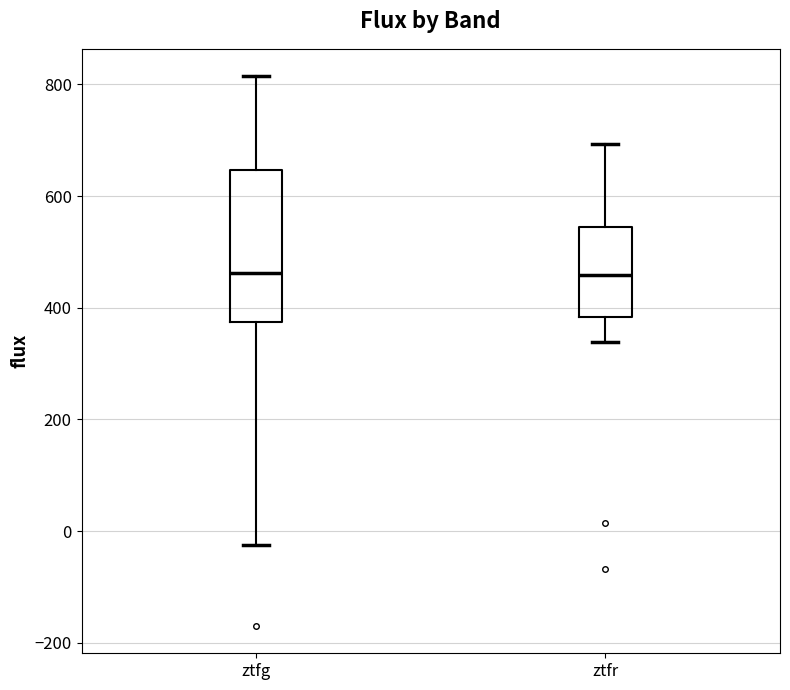

Reading left to right, transcribe this box plot: for each box, give where its median line is, the range the box spans, and where its two whiskers end, as read against the y-axis. The values are not printed on the chart, so give them approximately, as read against the axis.

ztfg: median 460, box 380 to 640, whiskers -20 to 820
ztfr: median 460, box 380 to 540, whiskers 340 to 700